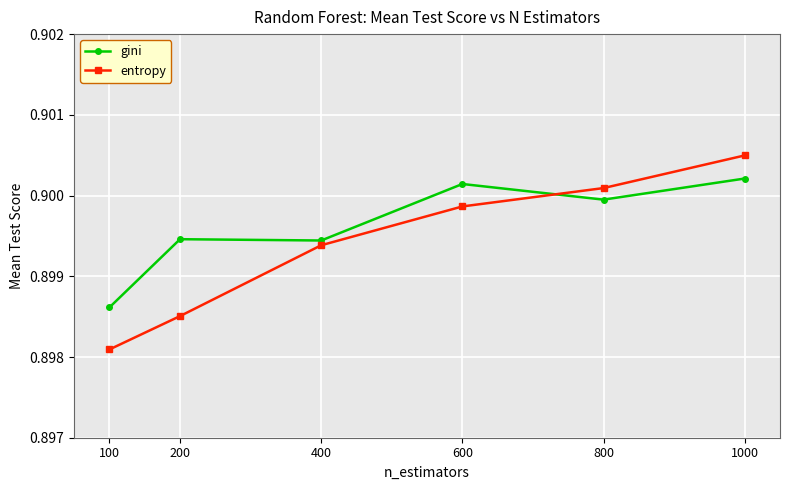

Does the chart display data point markers on the line(s)?

Yes